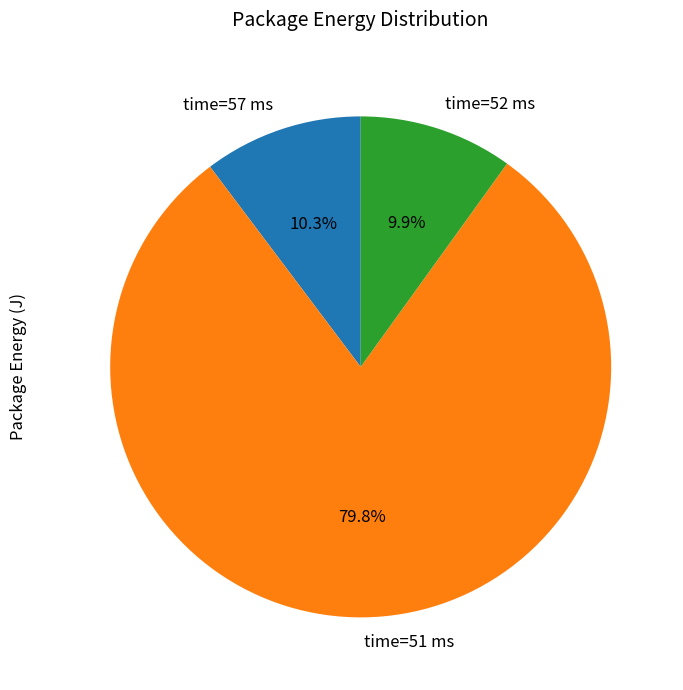

Count the number of slices in the pie.

3